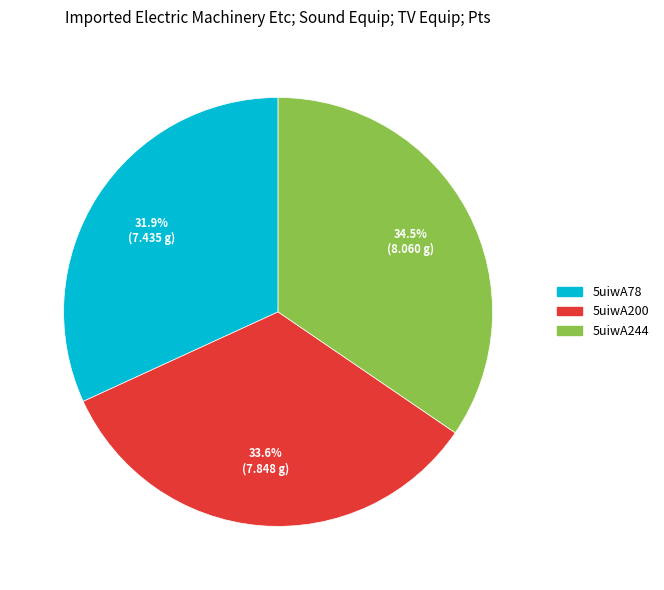

What is the smallest slice in the pie chart?

5uiwA78